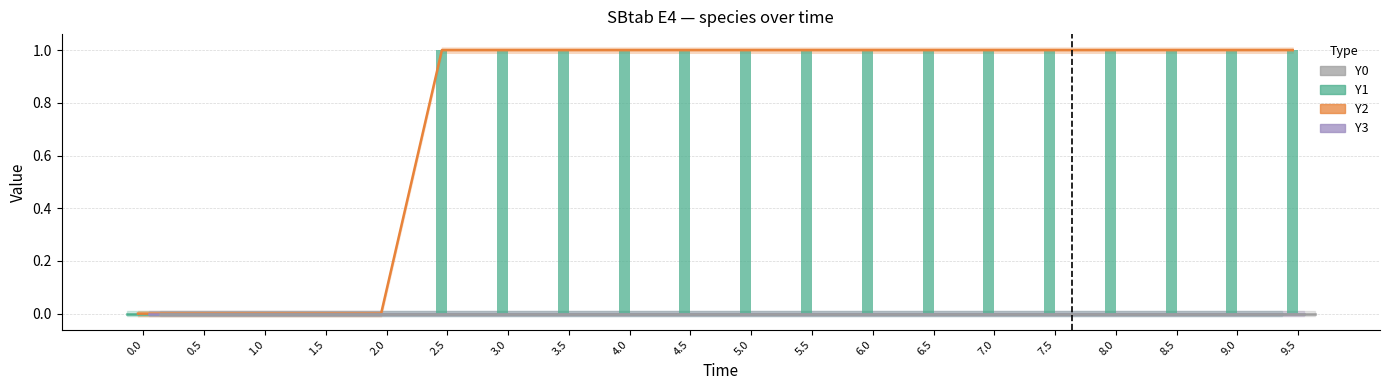

Which has a higher value, 1.5 or 7.0?

1.5